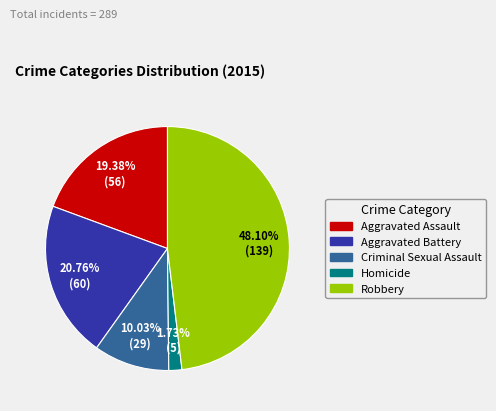

To the nearest percent, what is the combined percentage of Aggravated Battery and Aggravated Assault?

40%